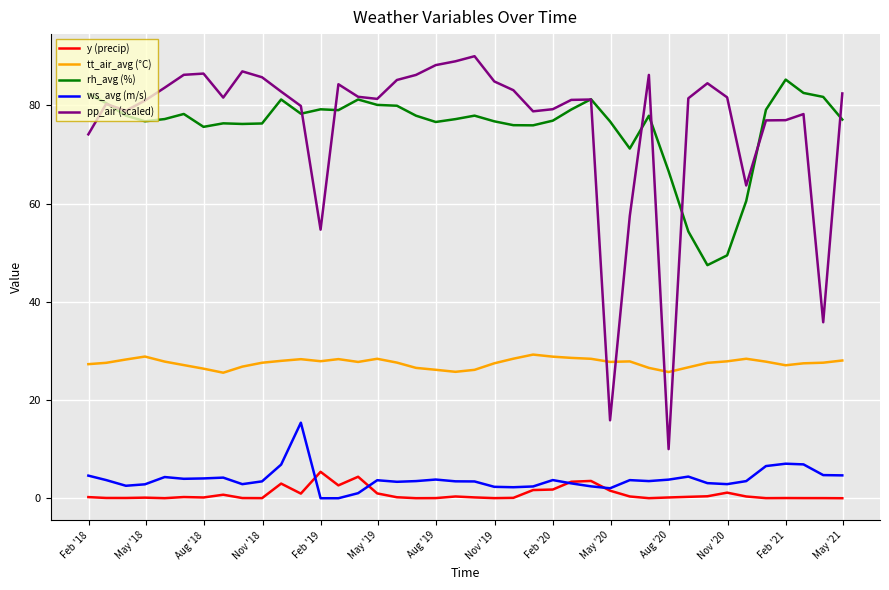

Which series has the largest range (max minus min)?

pp_air (scaled)